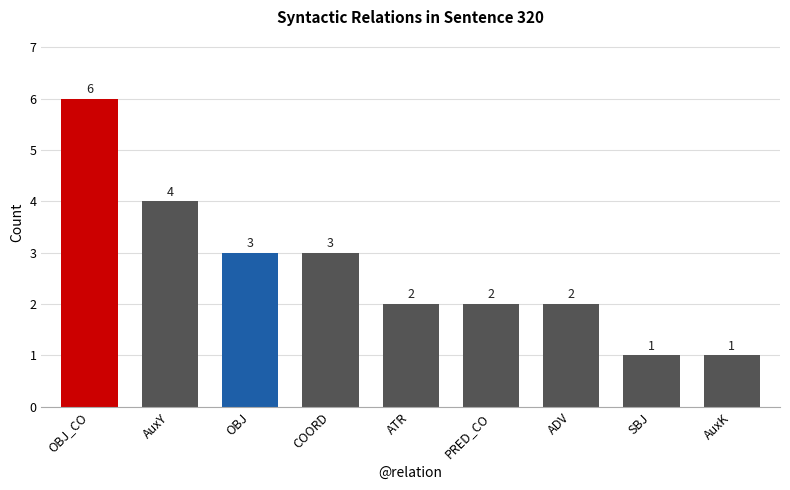

What is the label of the 7th bar from the left?

ADV